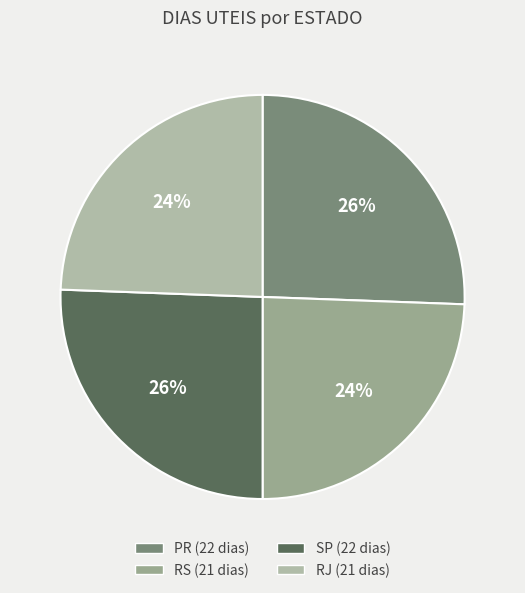

How many segments does this pie chart have?

4